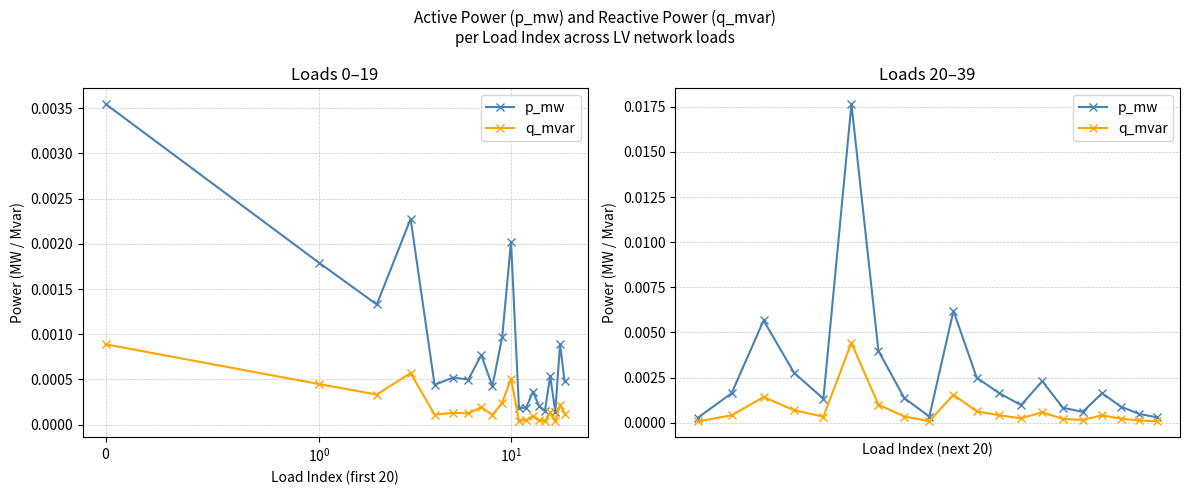

True or false: p_mw has more than 0 points higher than both neighbors.

True